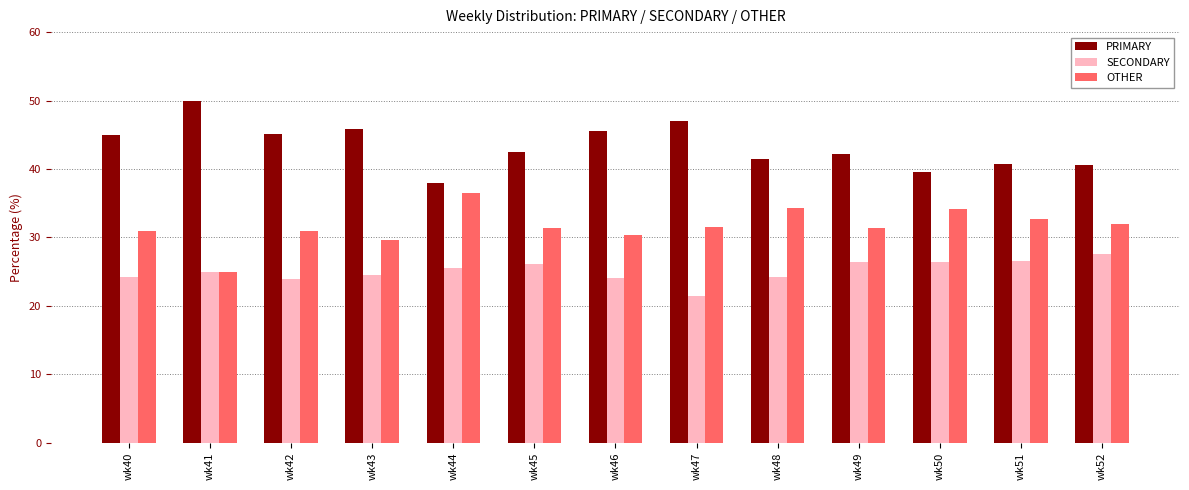

What is the highest value of the SECONDARY series?

27.5